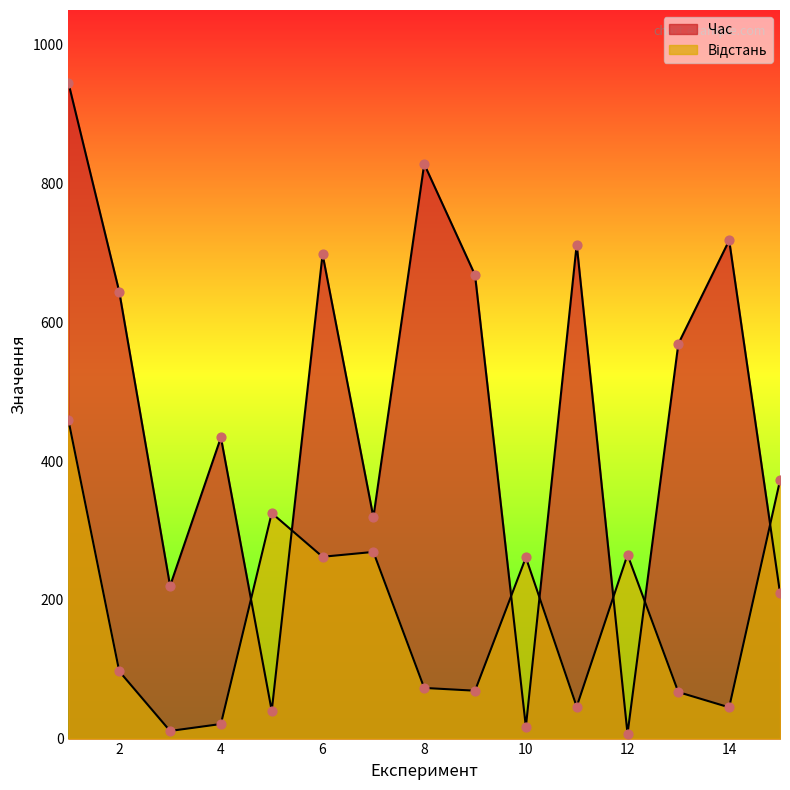

At which category is the sum across all series the highest?

1